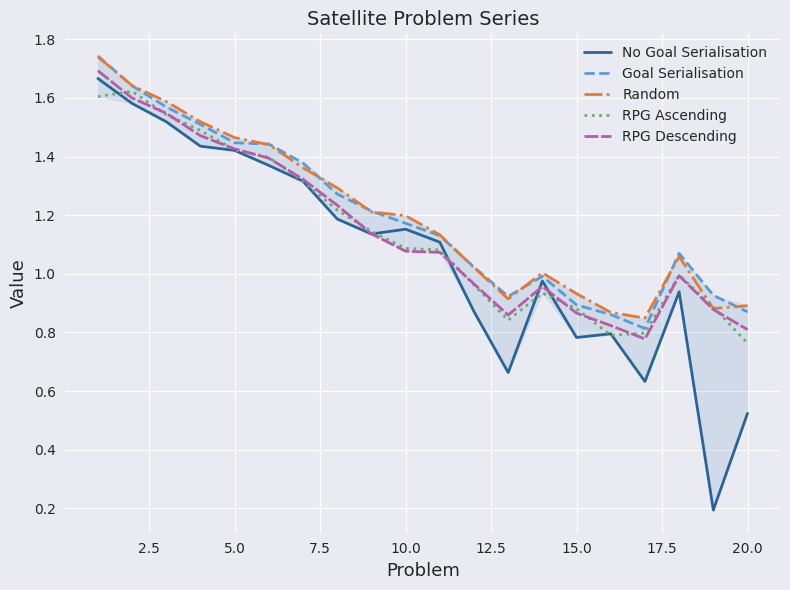

At how many categories does at least one series exceed 0?

20